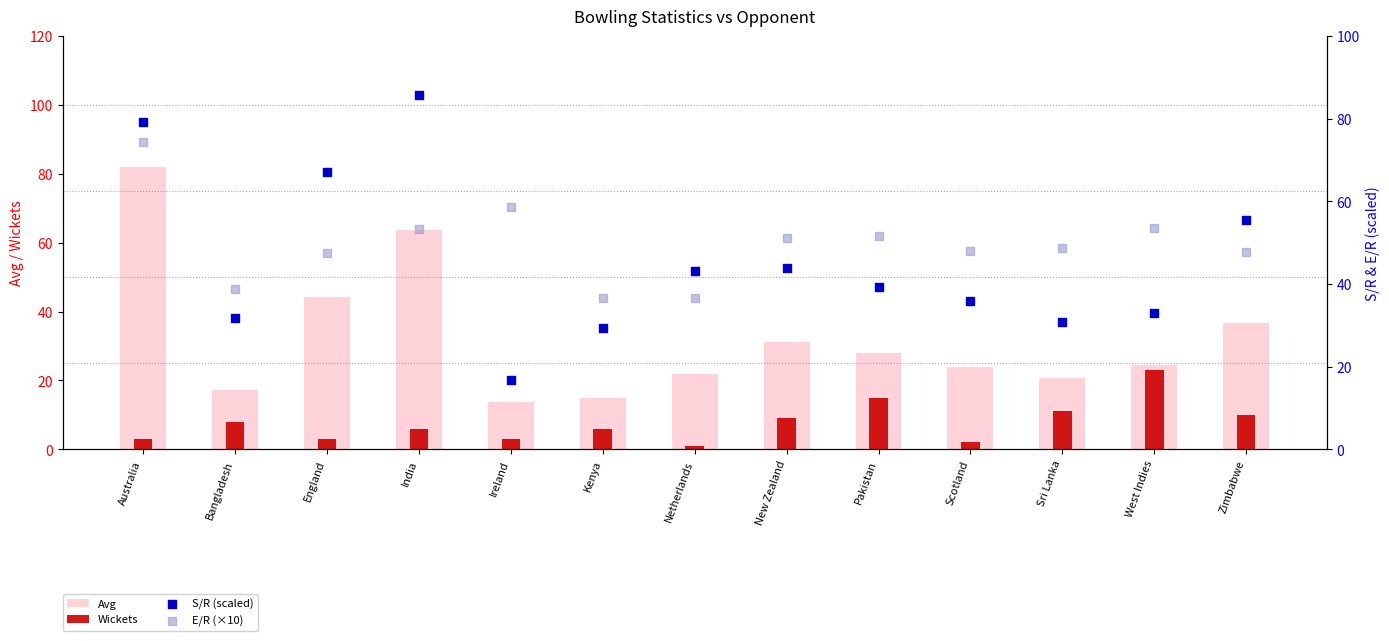

What are all the series names shown in the legend?

Avg, Wickets, S/R (scaled), E/R (×10)